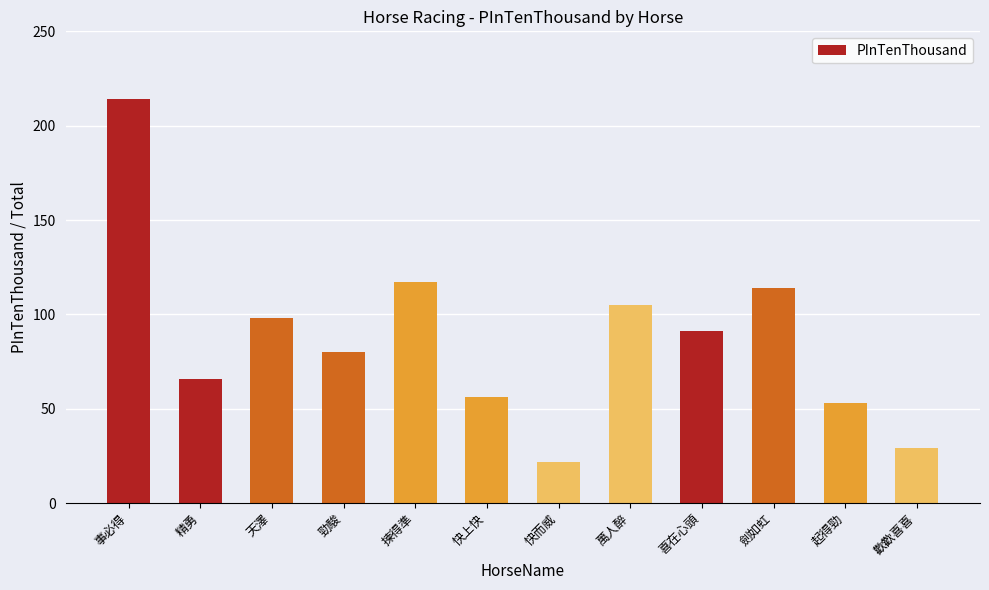

What is the value of the 1st bar from the left?

214